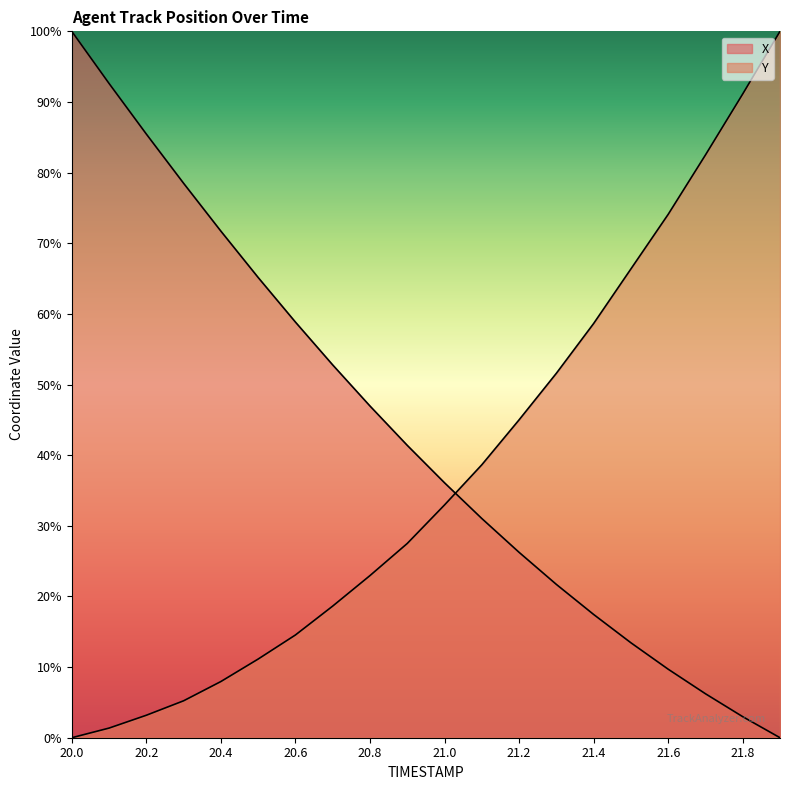

List the series in order of their peak value, lowest first.

X, Y